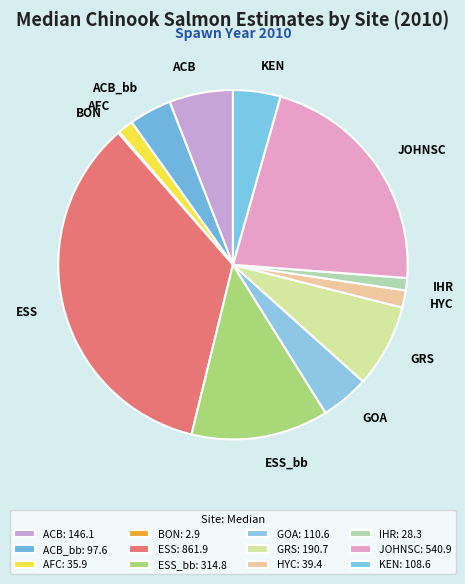

Does HYC represent more than half of the total?

No